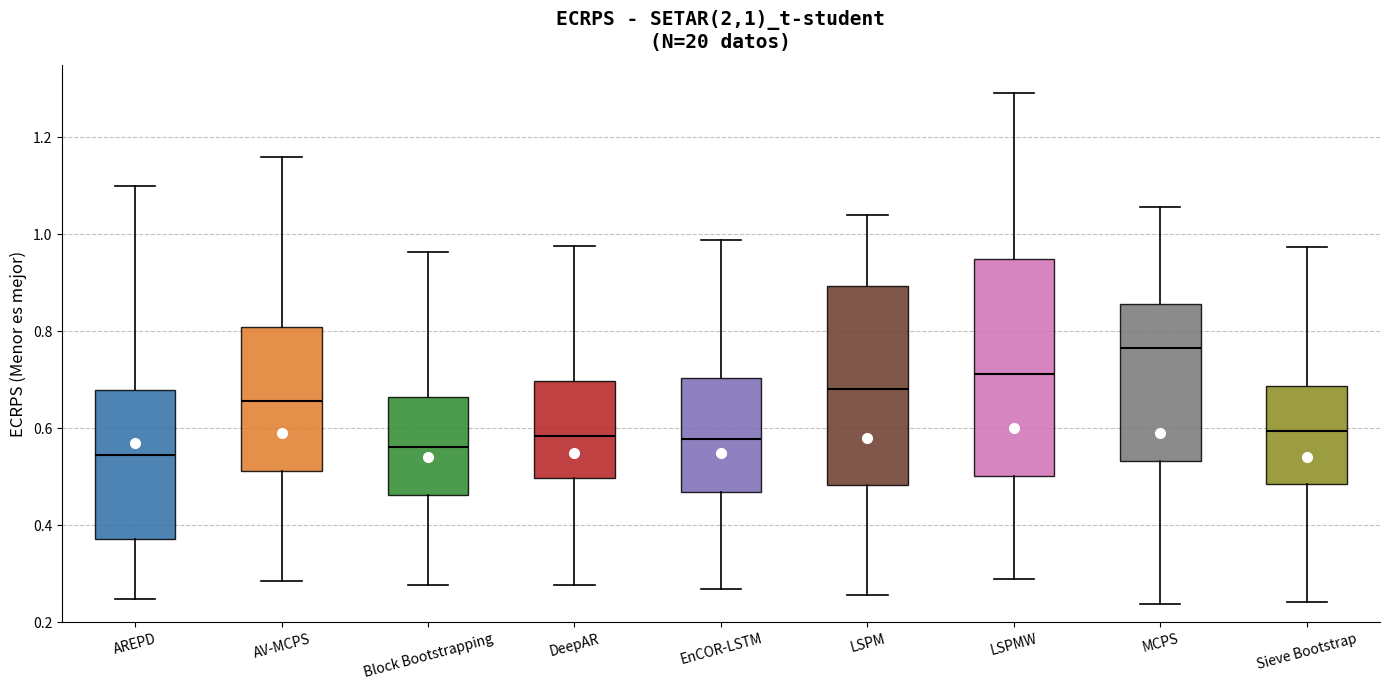

Which box has the highest median line?

MCPS